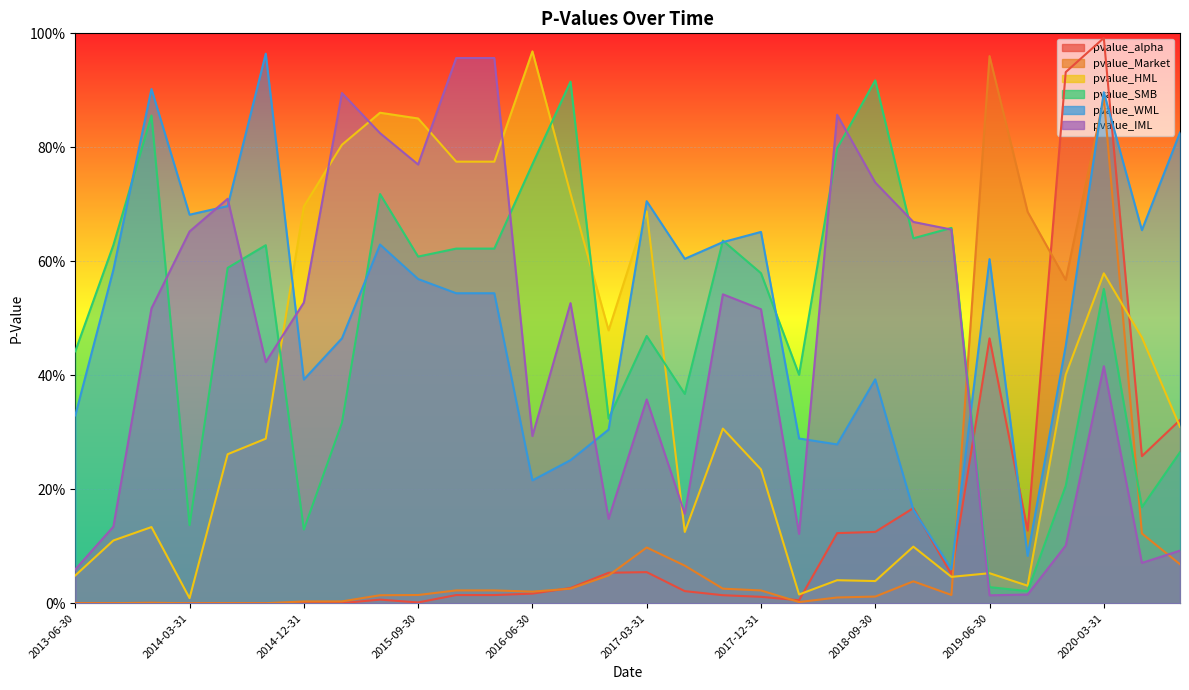

Between 2017-09-30 and 2019-12-31, which series saw the biggest shift?

pvalue_alpha